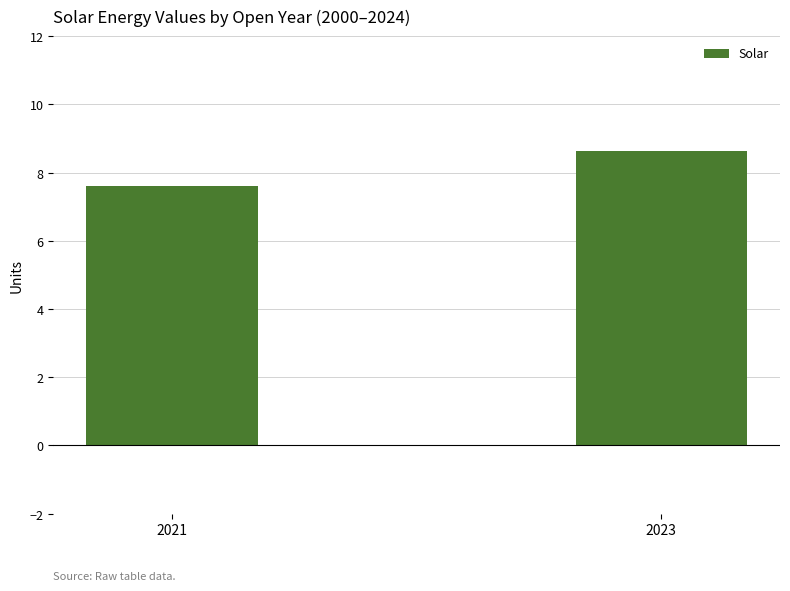

Approximately how many times larger is the value at 2023 compared to 2021?

1.1